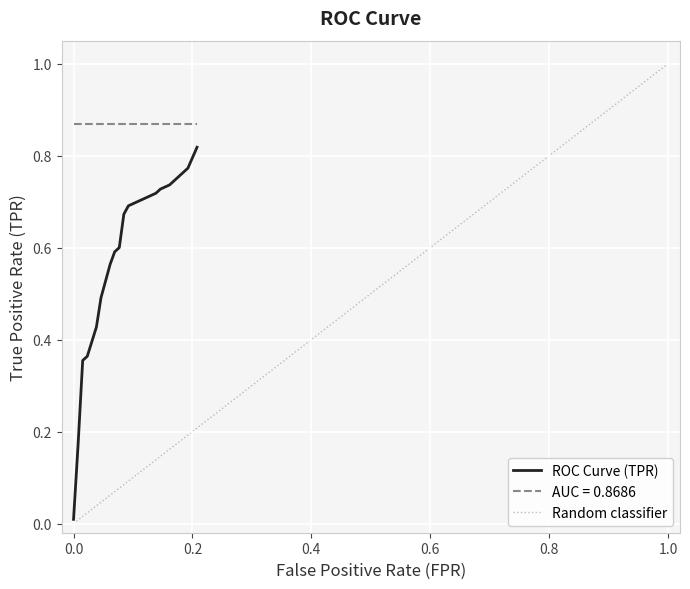

True or false: ROC Curve (TPR) and AUC = 0.8686 intersect in this chart.

False